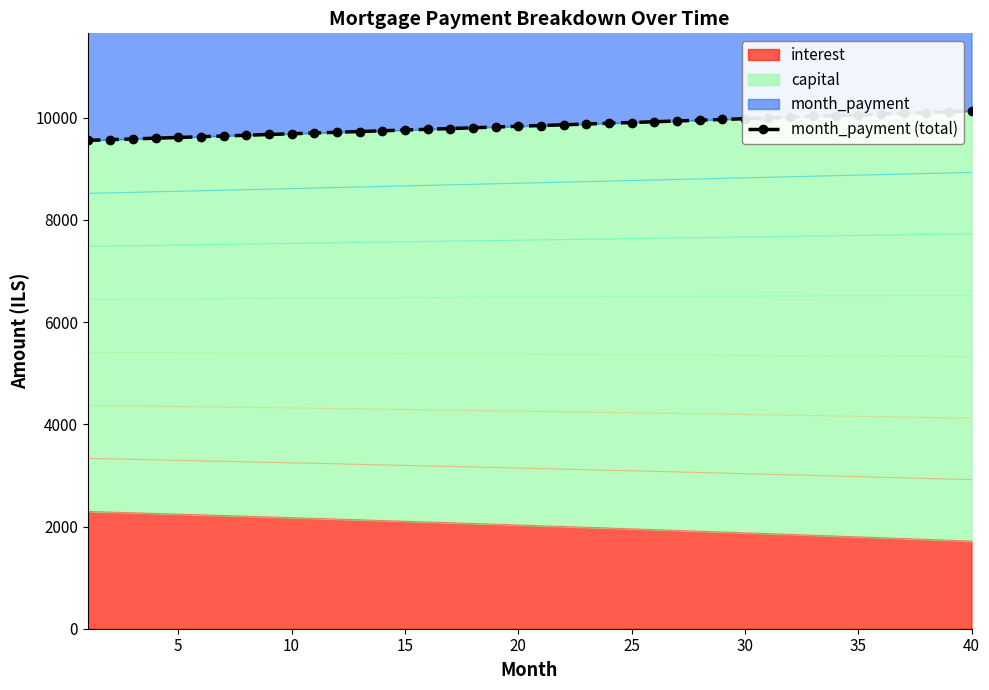

True or false: the data has more than 2 interior local peaks.

False